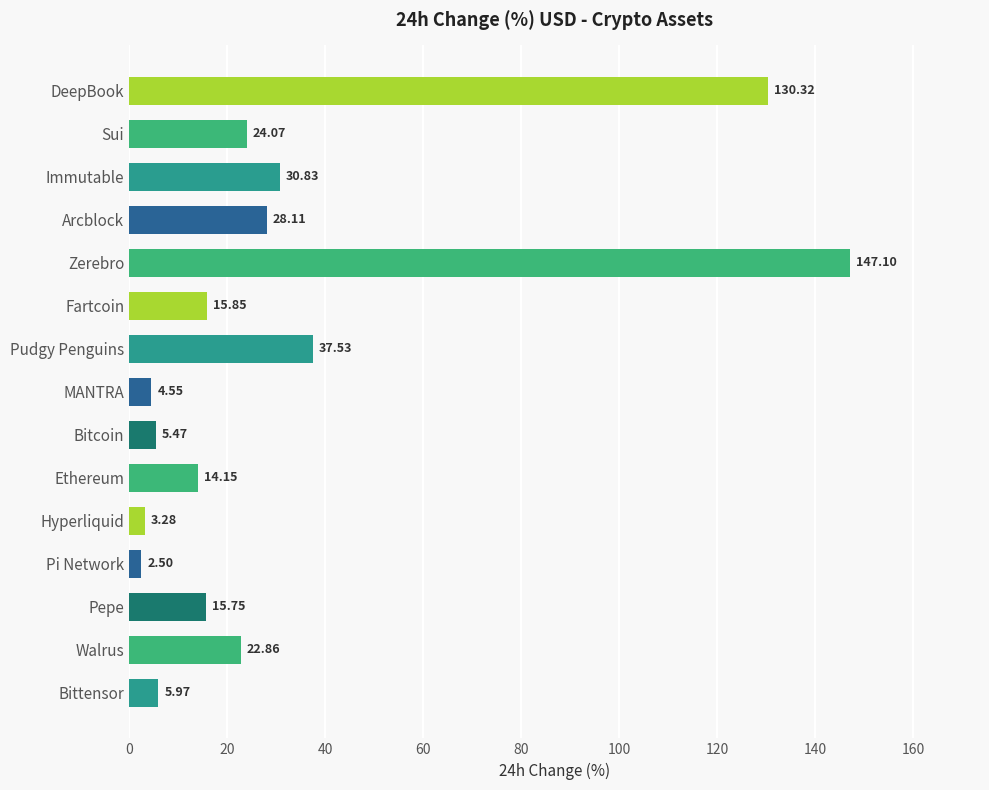

What is the change in value from Zerebro to Pepe?

-131.3